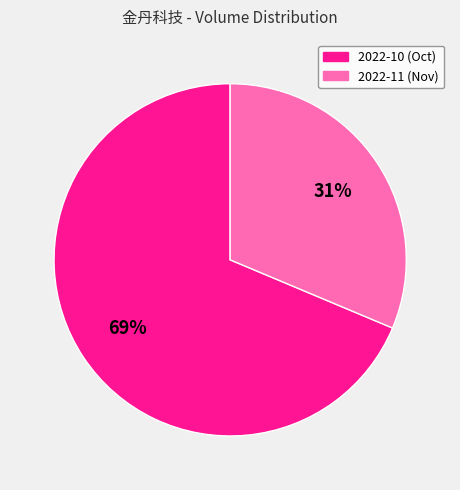

To the nearest percent, what is the average slice percentage?

50%